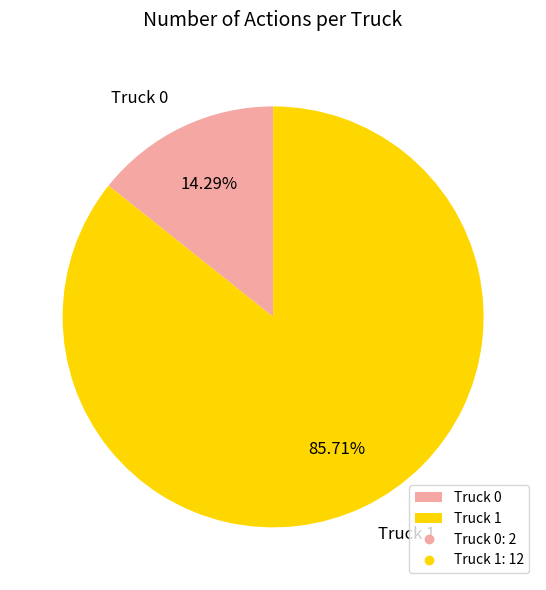

Rank the categories by value from highest to lowest.

Truck 1, Truck 0